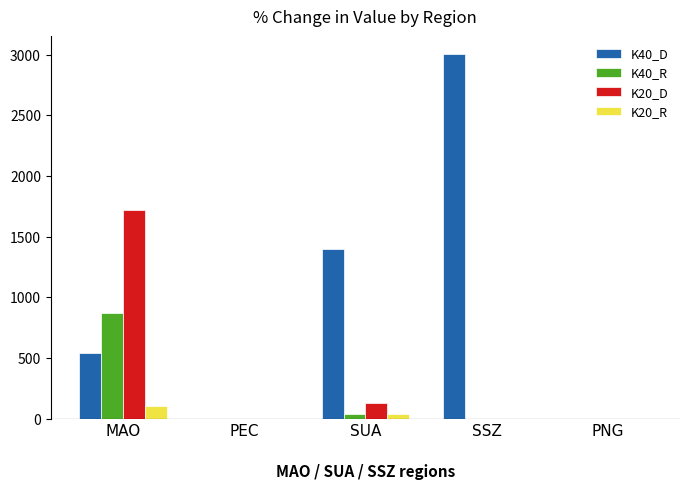

Which category has the highest value in the K20_D series?

MAO